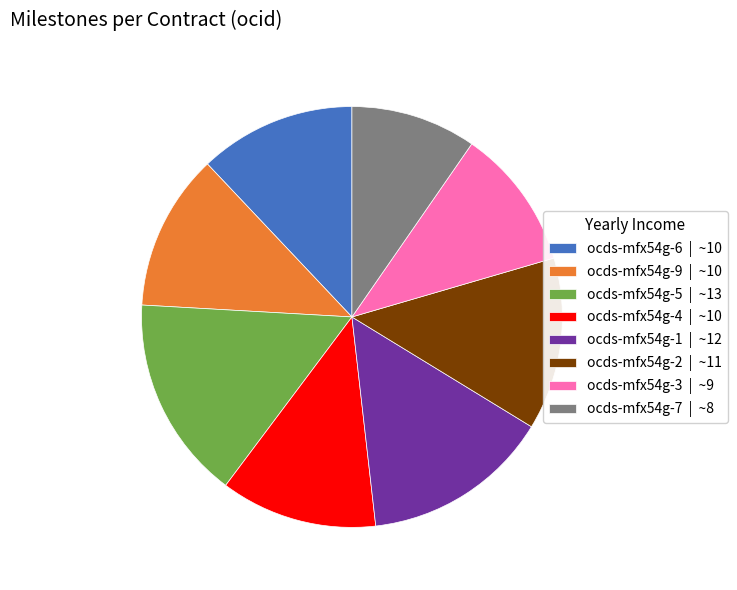

Does any single category account for the majority?

No